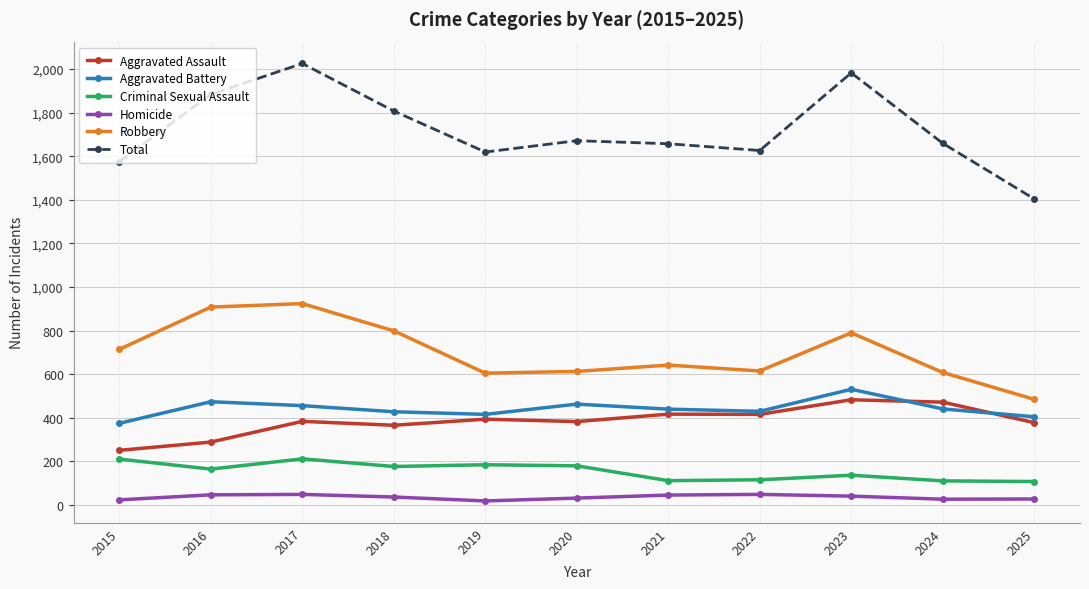

Is this an area chart (filled region under the line)?

No